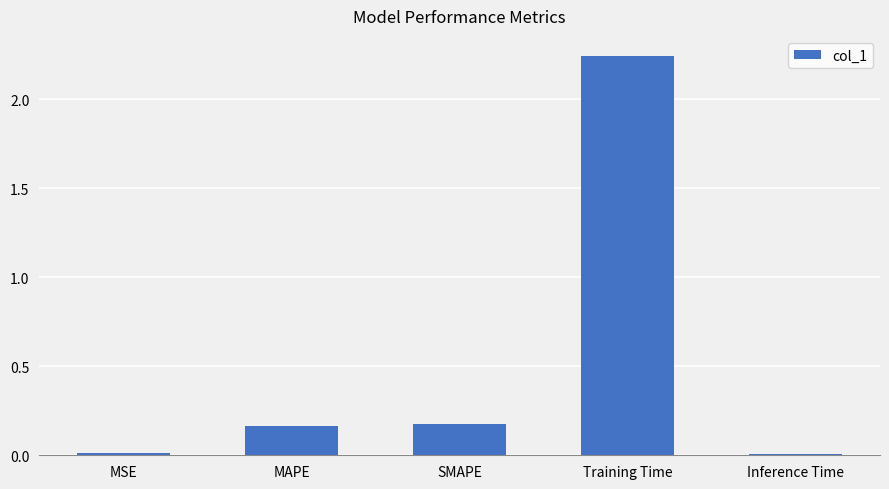

True or false: the data shows 4.0 at Training Time.

False